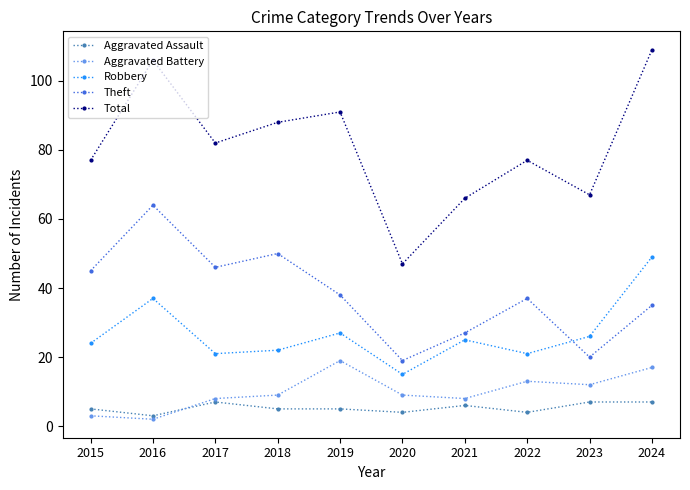

Which series changed the most between 2016 and 2018?

Total